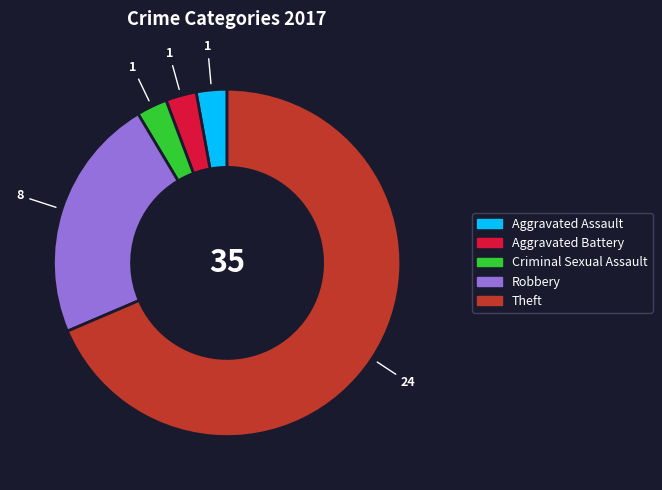

Does Theft account for over 50% of the chart?

Yes